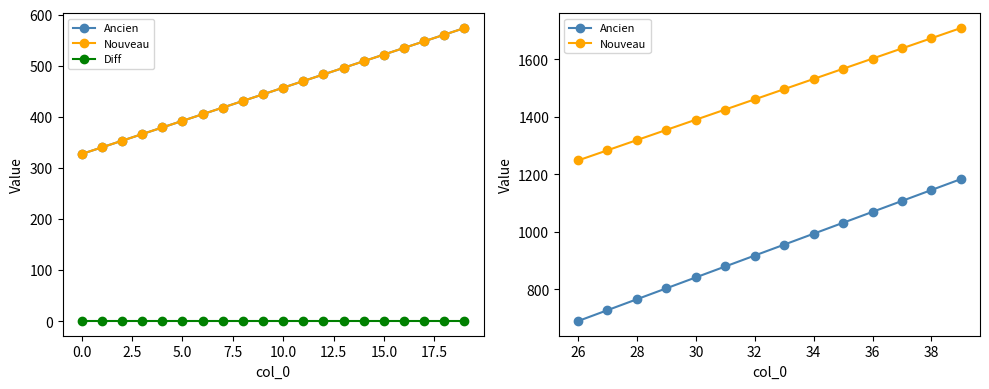

True or false: Nouveau has more than 2 interior local peaks.

False